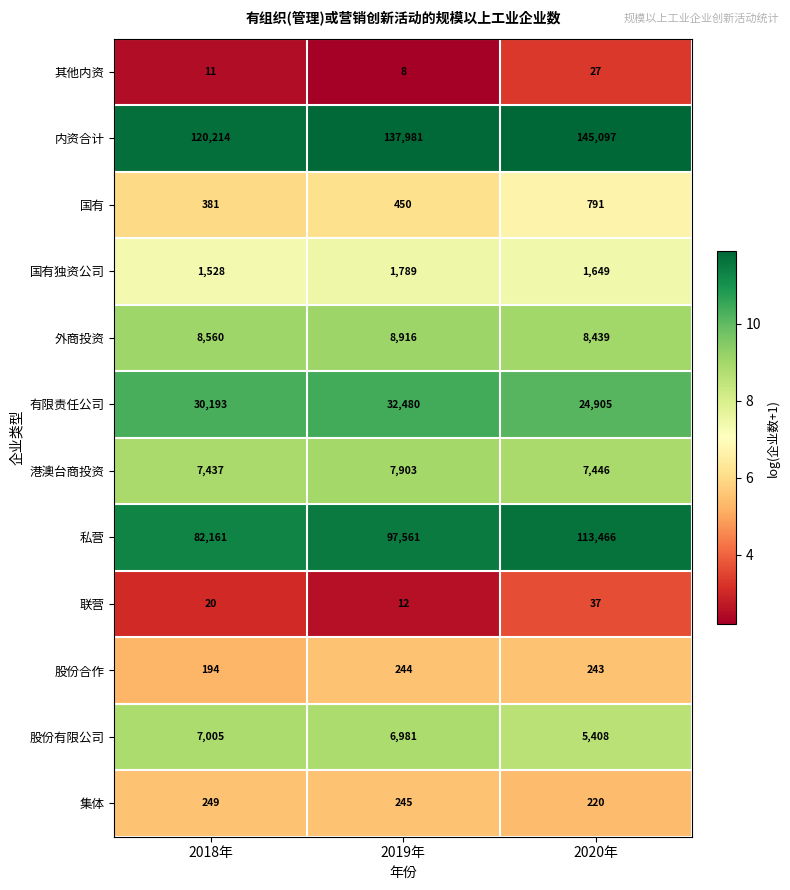

Which series has the widest spread of values?

私营